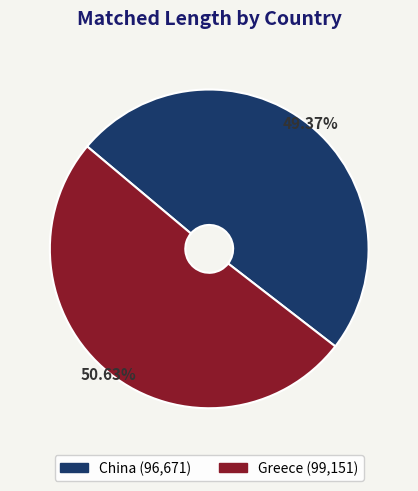

To the nearest percent, what is the combined percentage of China and Greece?

100%